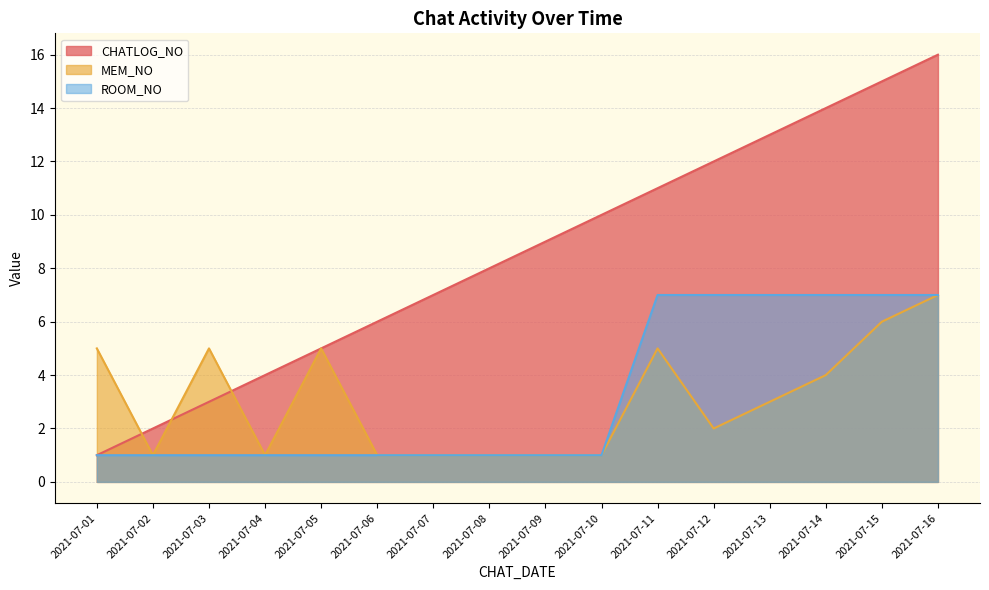

Where is the first local maximum for MEM_NO?

2021-07-03